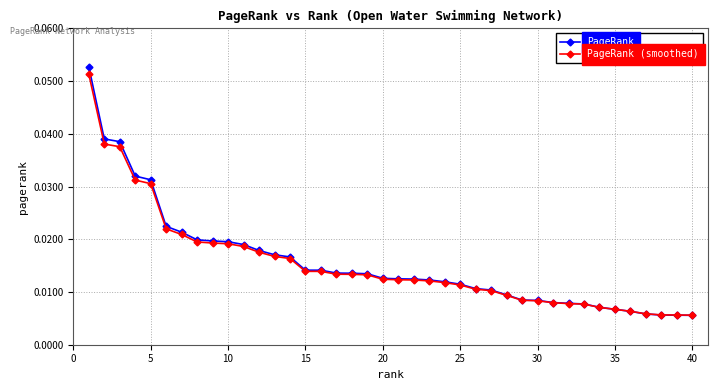

At how many categories does at least one series exceed 0?

40